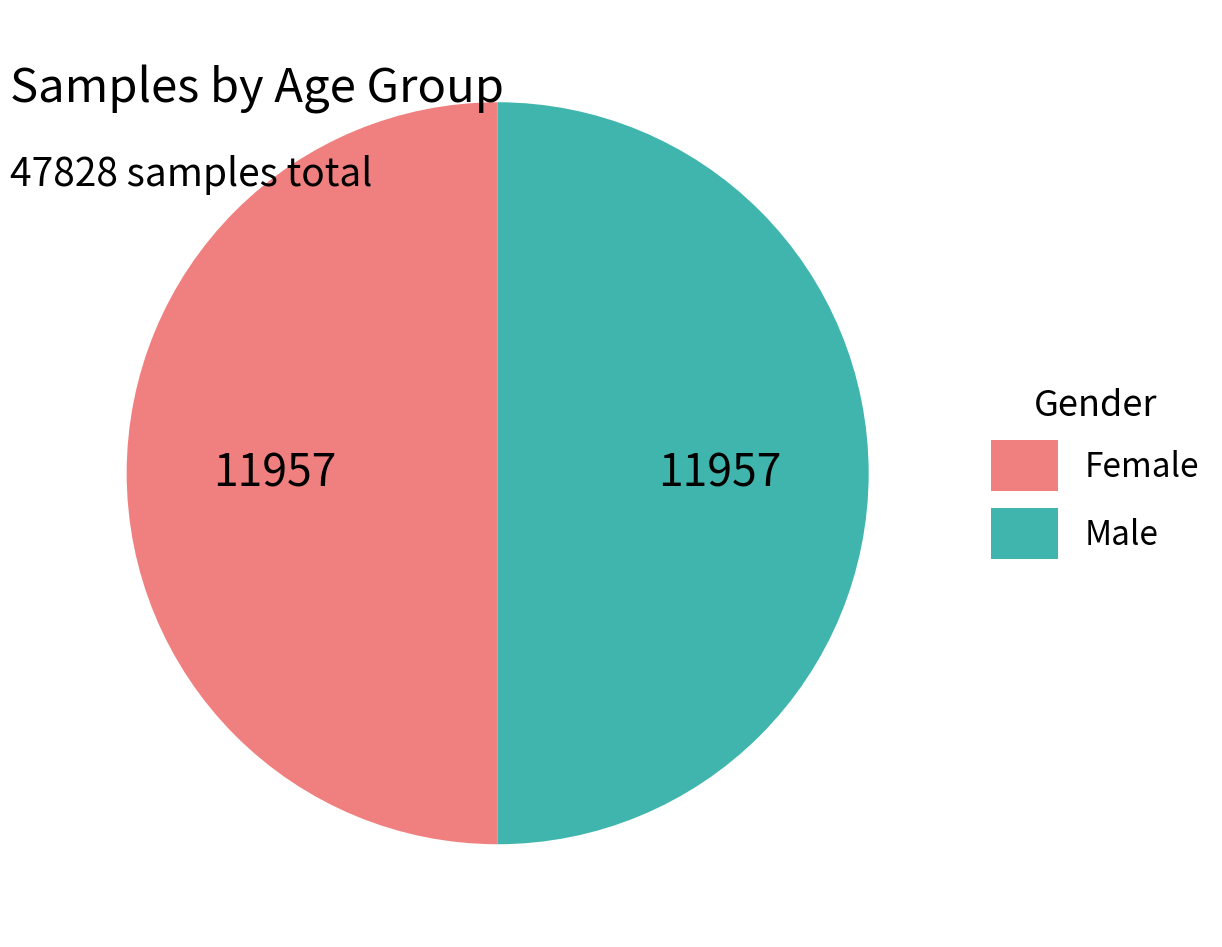

How many segments does this pie chart have?

2